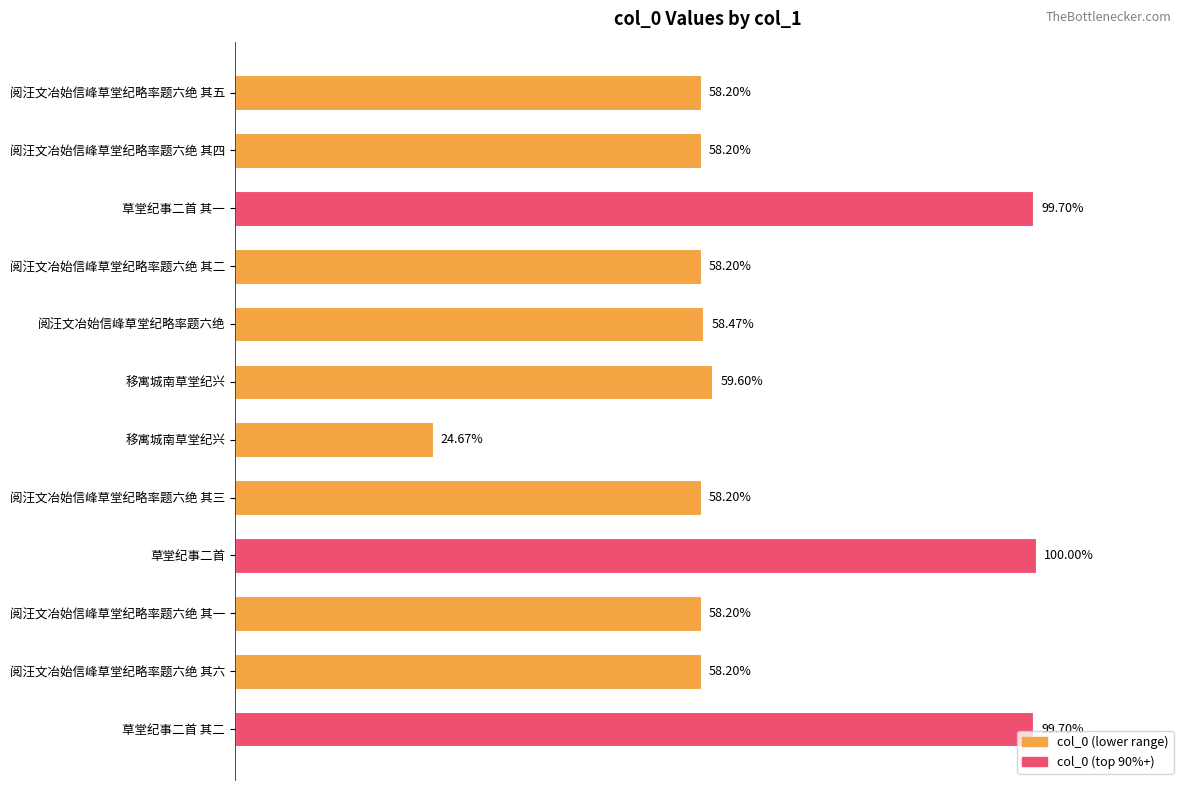

Does the chart contain any negative values?

No